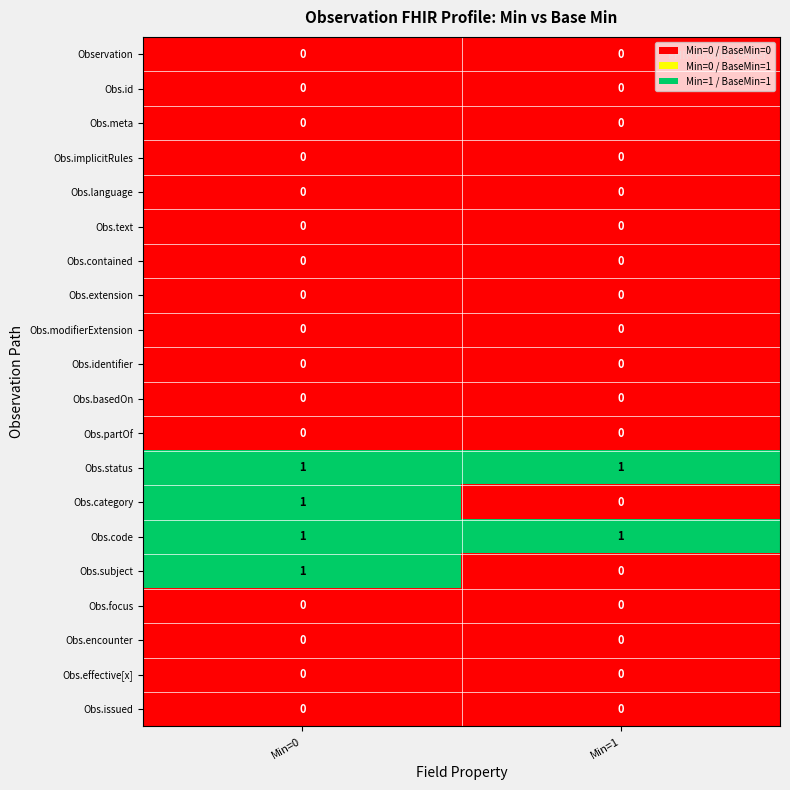

What is the greatest value displayed?

1